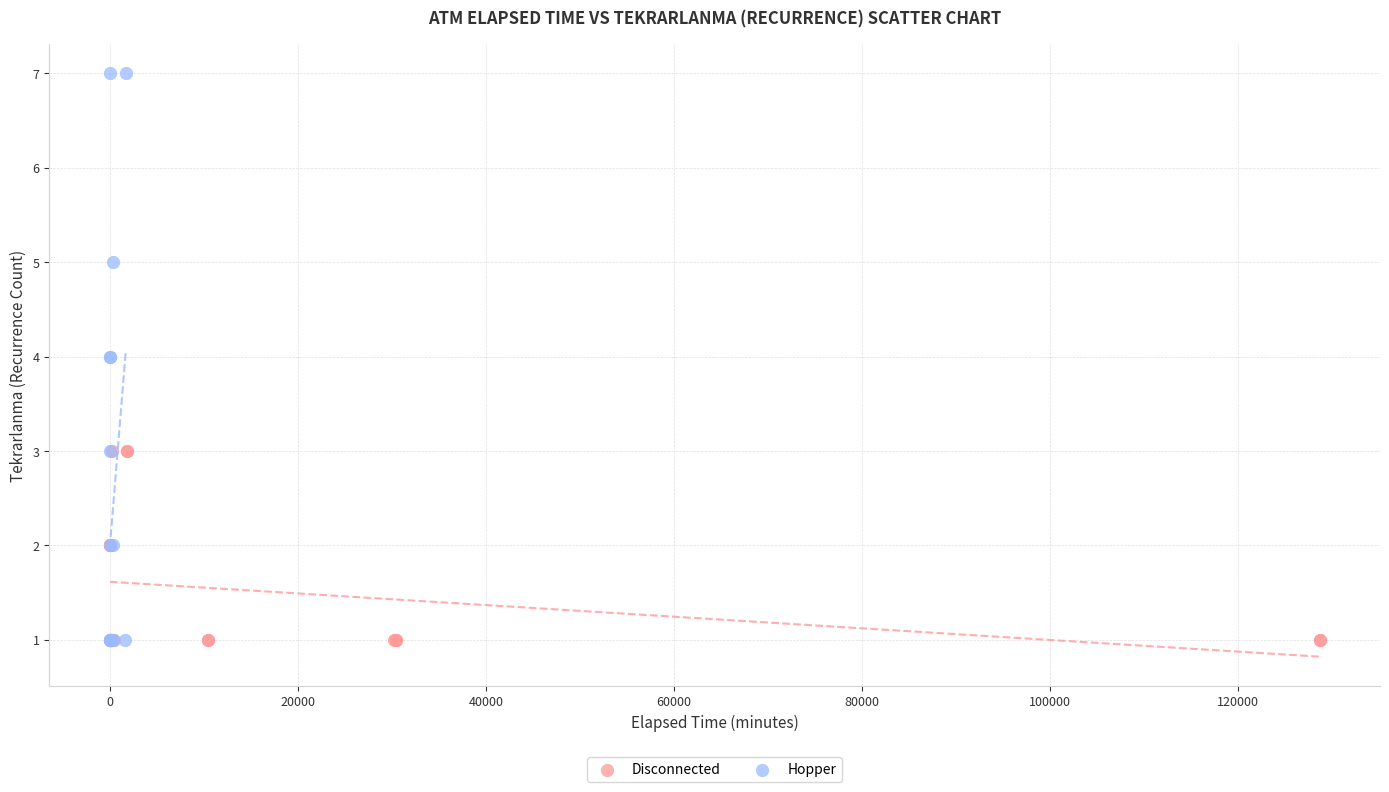

Which series has the widest spread of Y values?

Hopper